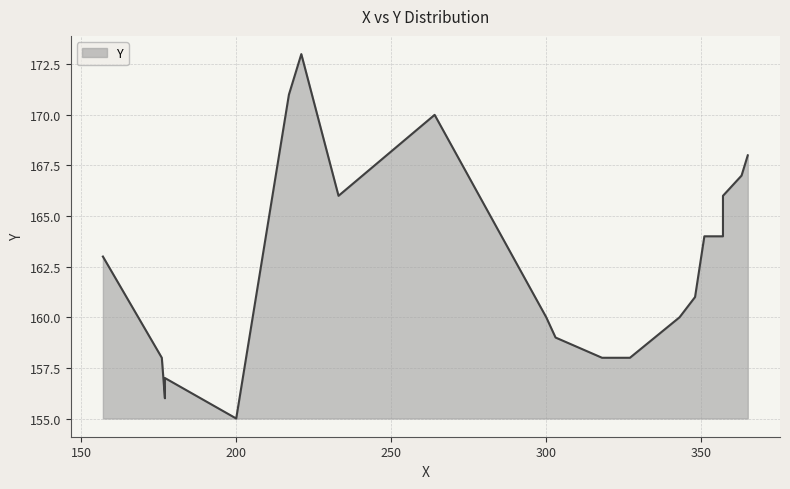

Is it true that the value at 6 is 74?

False